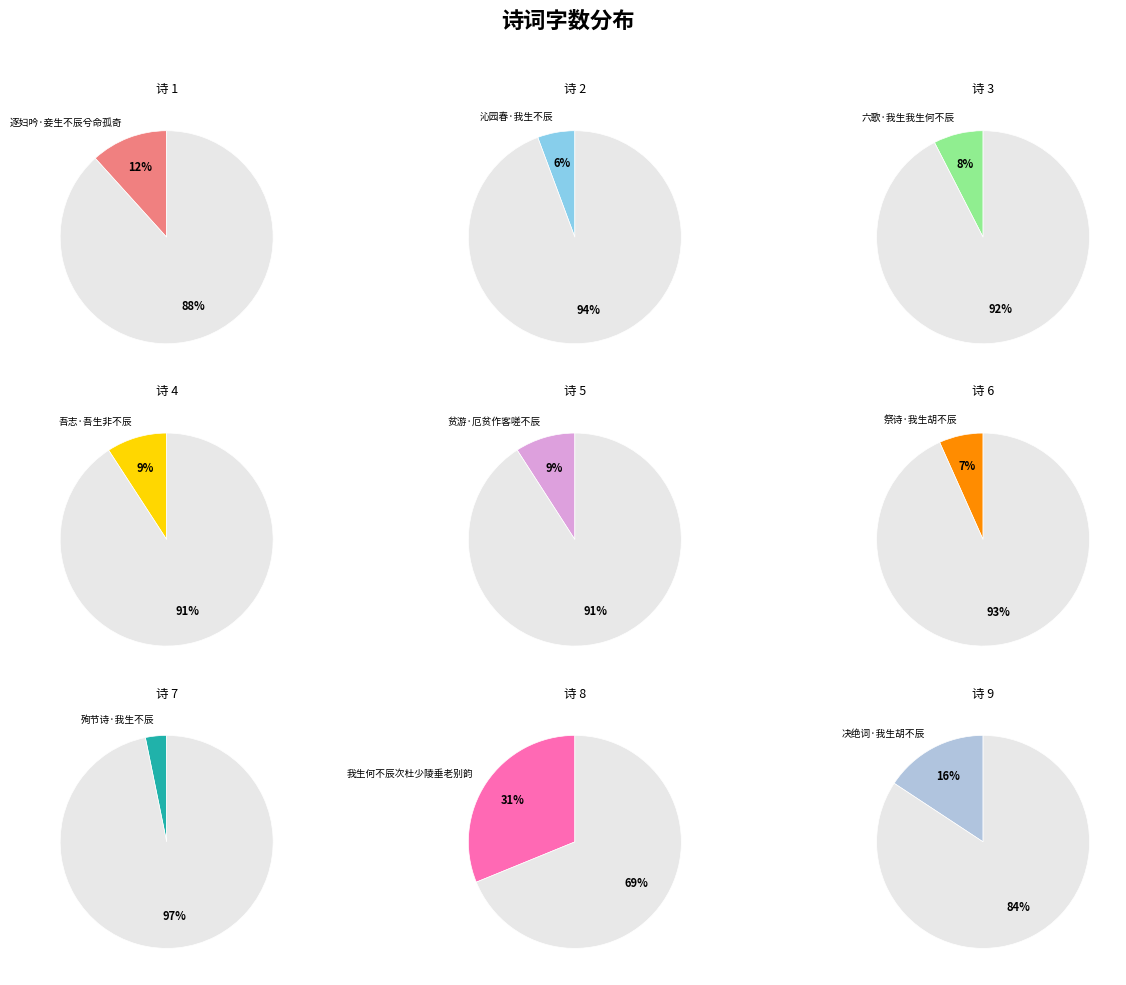

To the nearest percent, what is the difference between the largest and smallest slice percentages?

28%